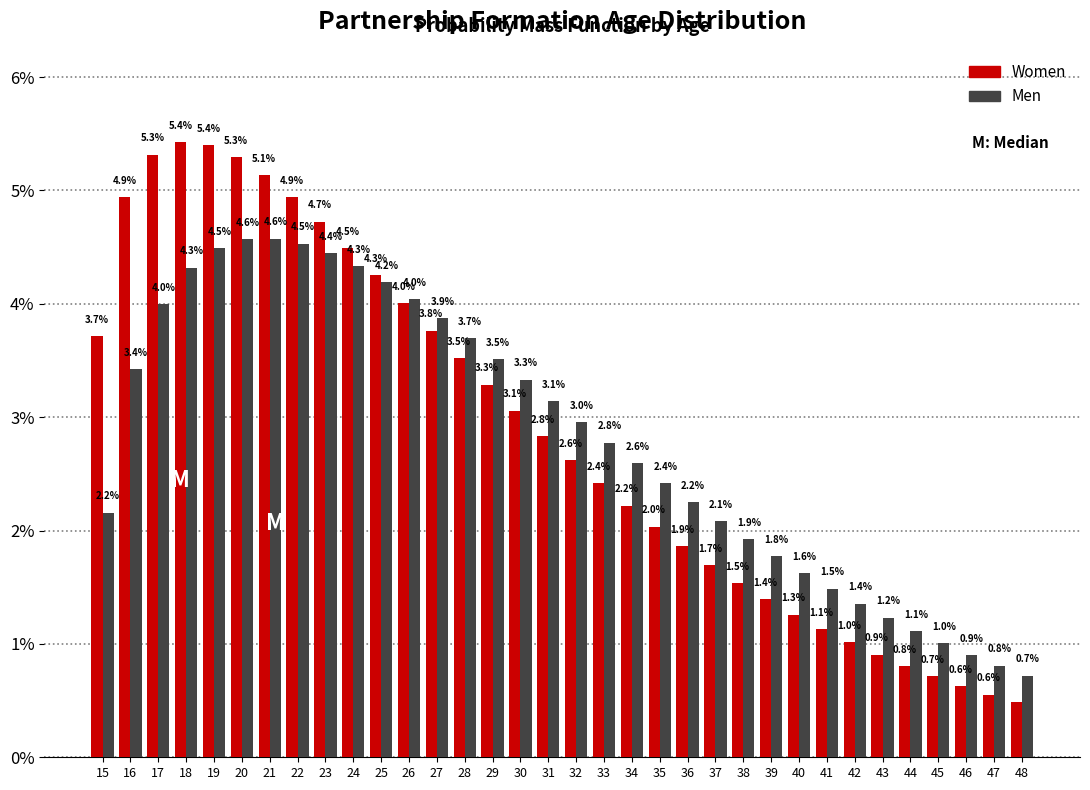

True or false: Men has a value of 3.0 at 15.

False